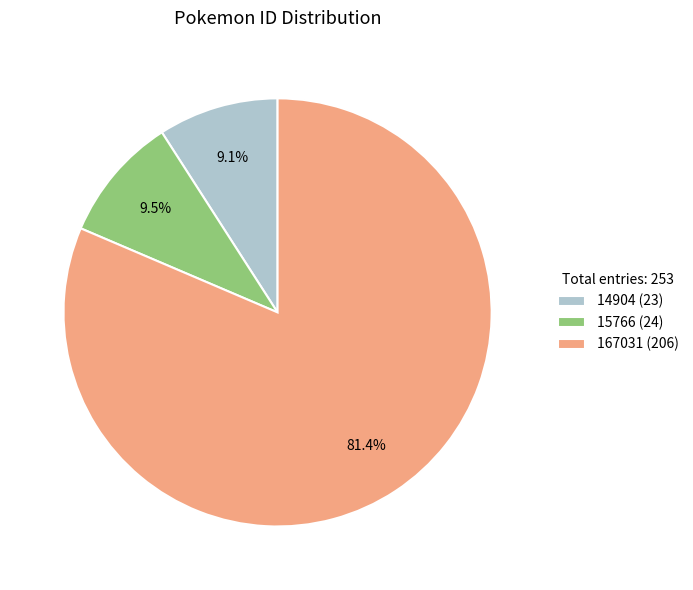

Which category has the biggest portion of the pie?

167031